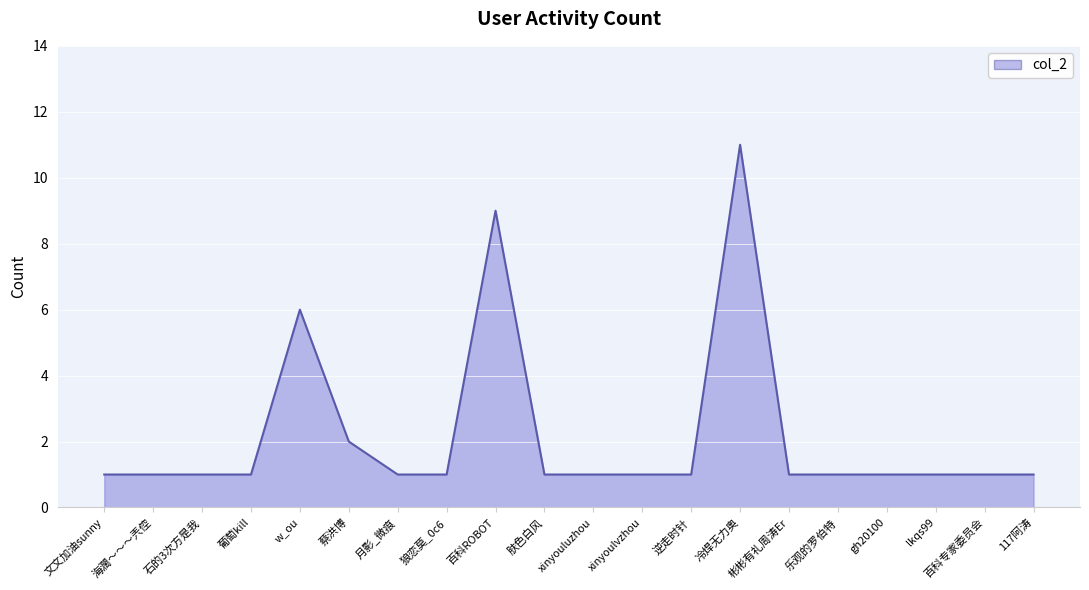

What is the maximum value shown in the chart?

11